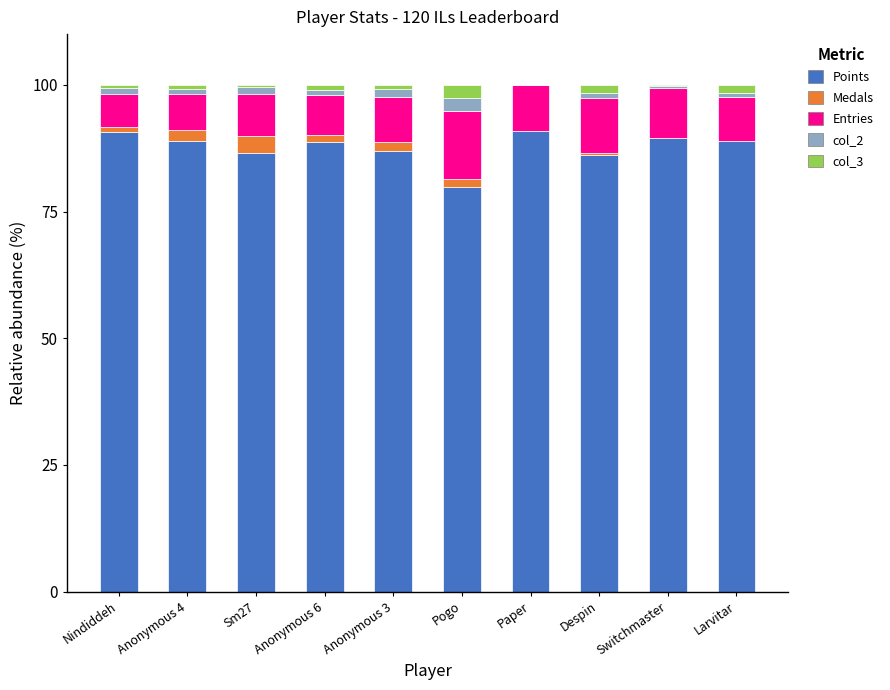

Are the bars horizontal?

No